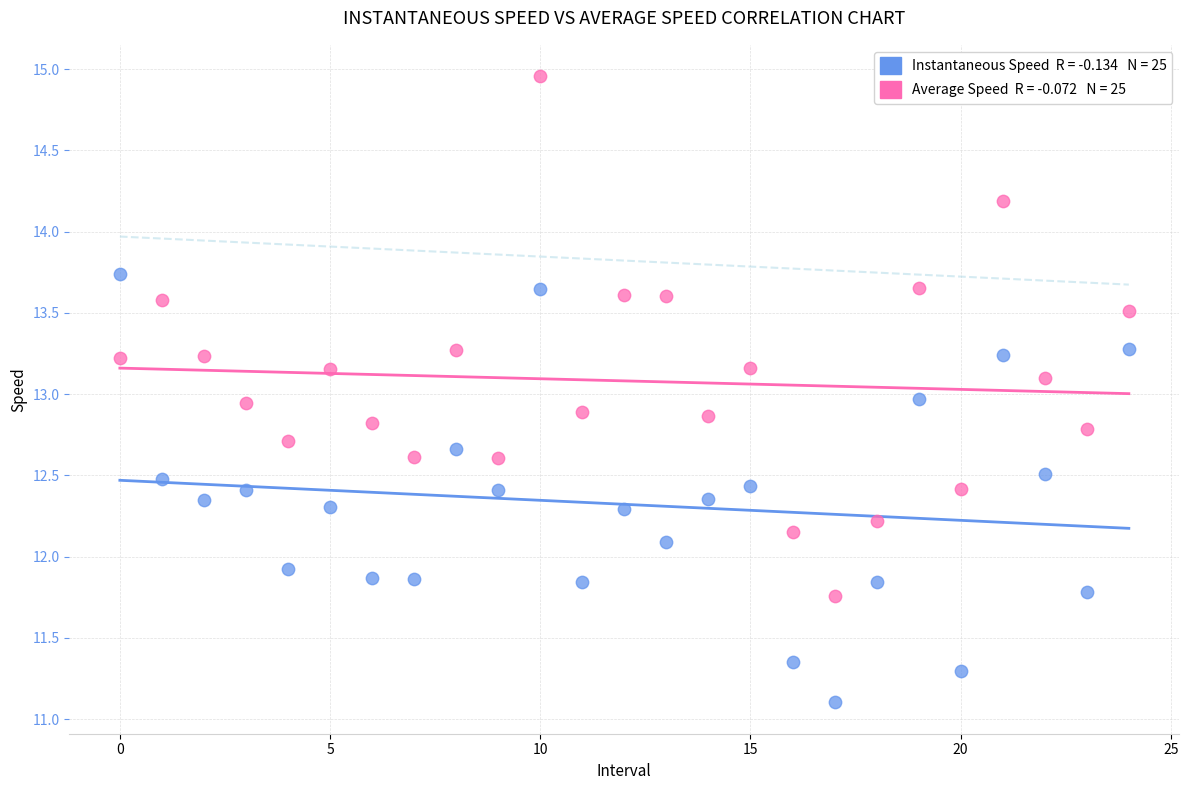

Across all data points, what is the range of Y values (max minus min)?

3.9